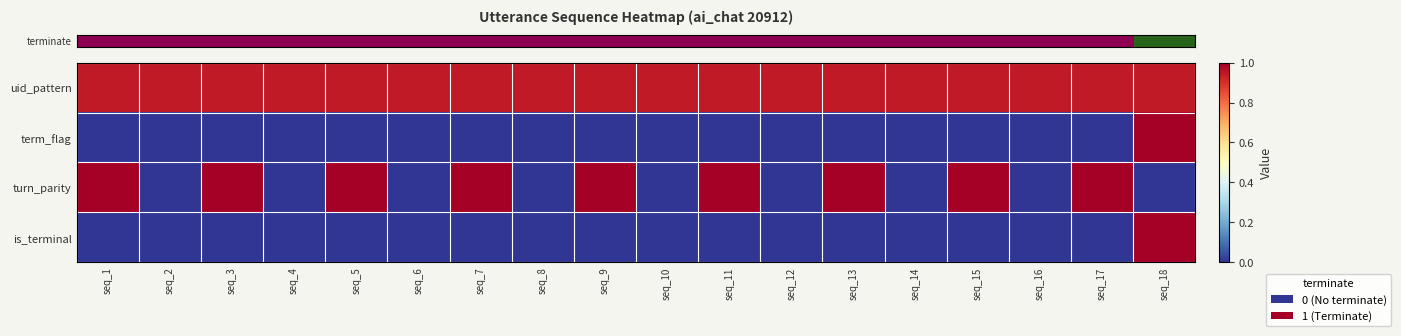

At how many categories does at least one series exceed 0?

18